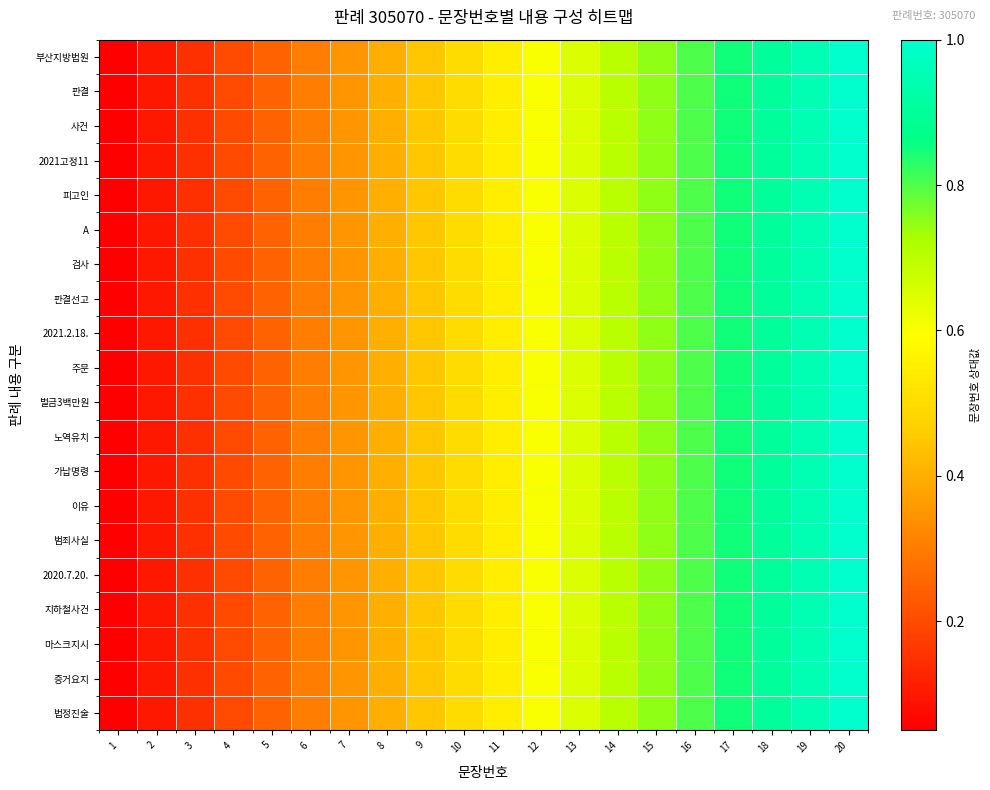

At which category is the sum across all series the highest?

20